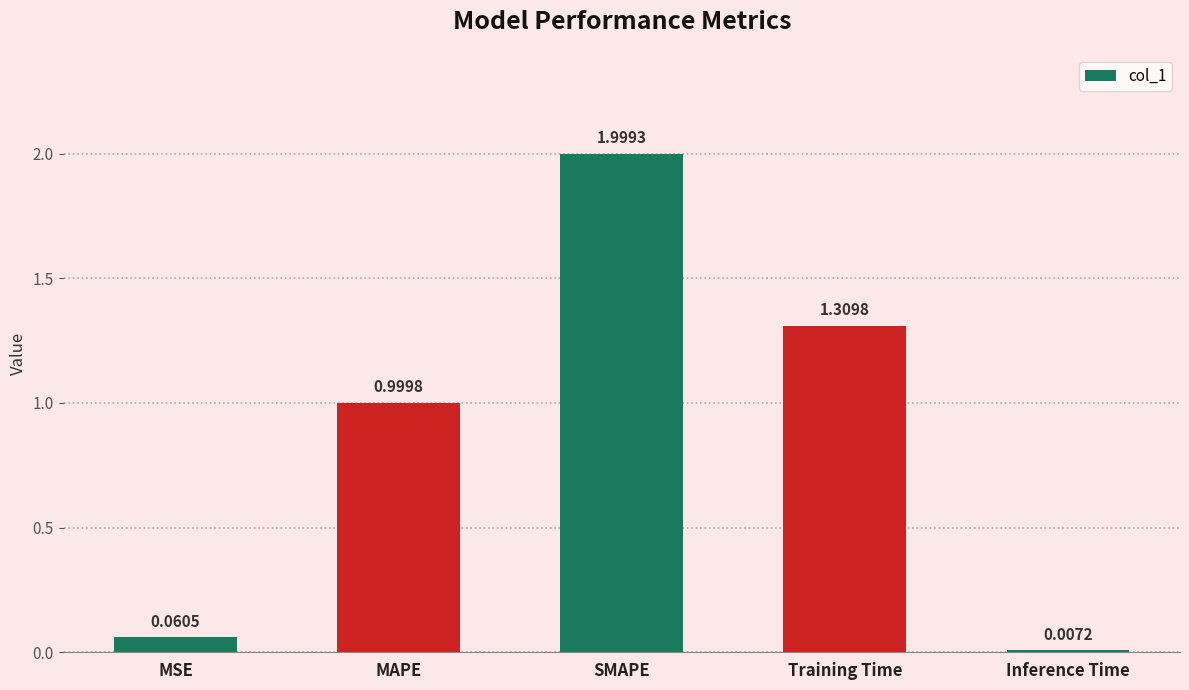

What is the average value?

0.9